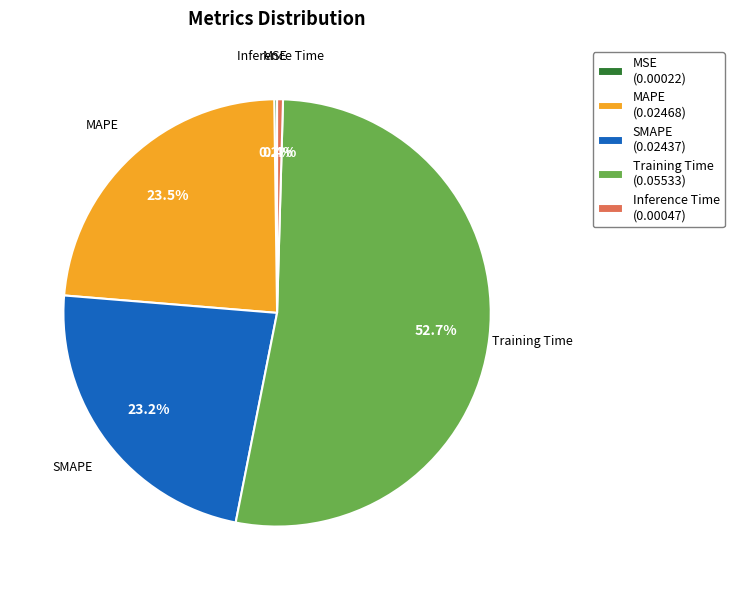

To the nearest percent, what is the difference between the largest and smallest slice percentages?

52%